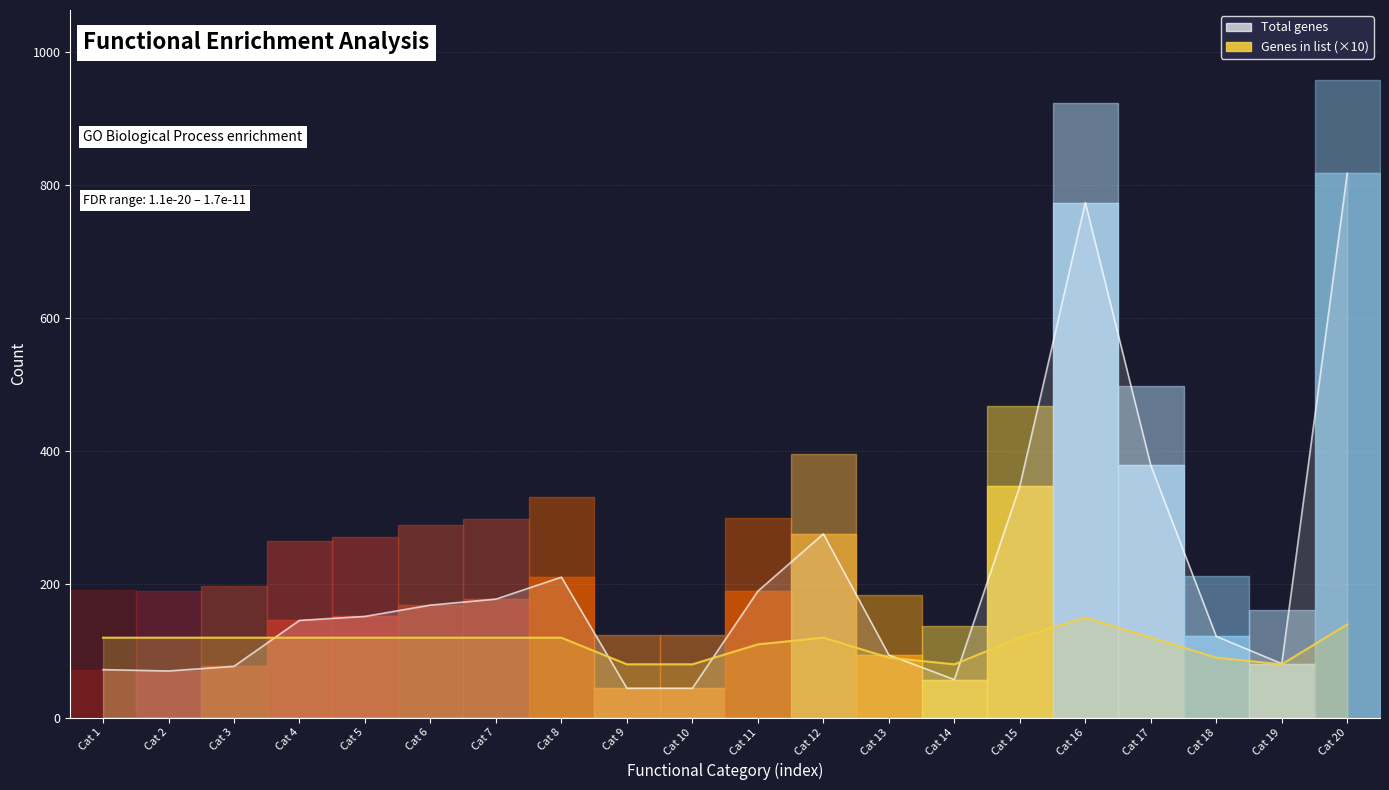

Which series has the largest range (max minus min)?

Total genes (line)